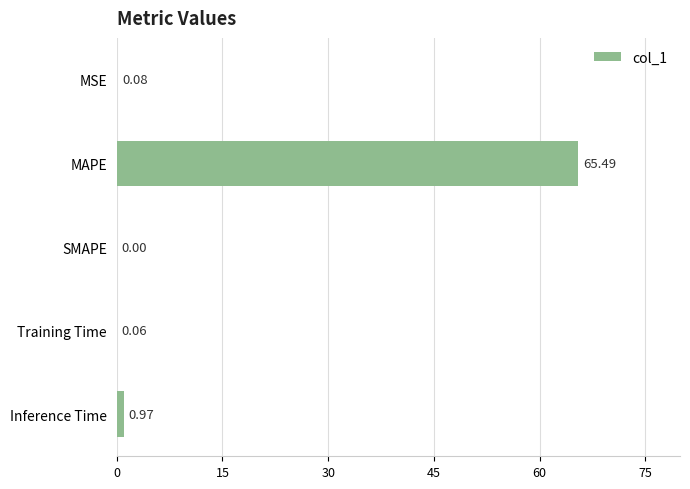

What is the sum of the values at Inference Time and MAPE?

66.5